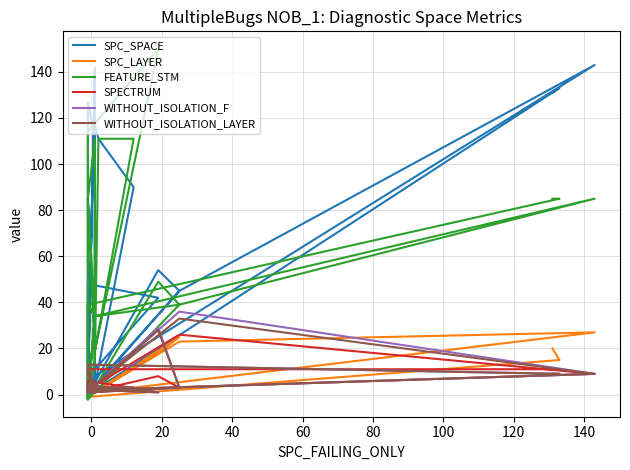

Is this an area chart (filled region under the line)?

No